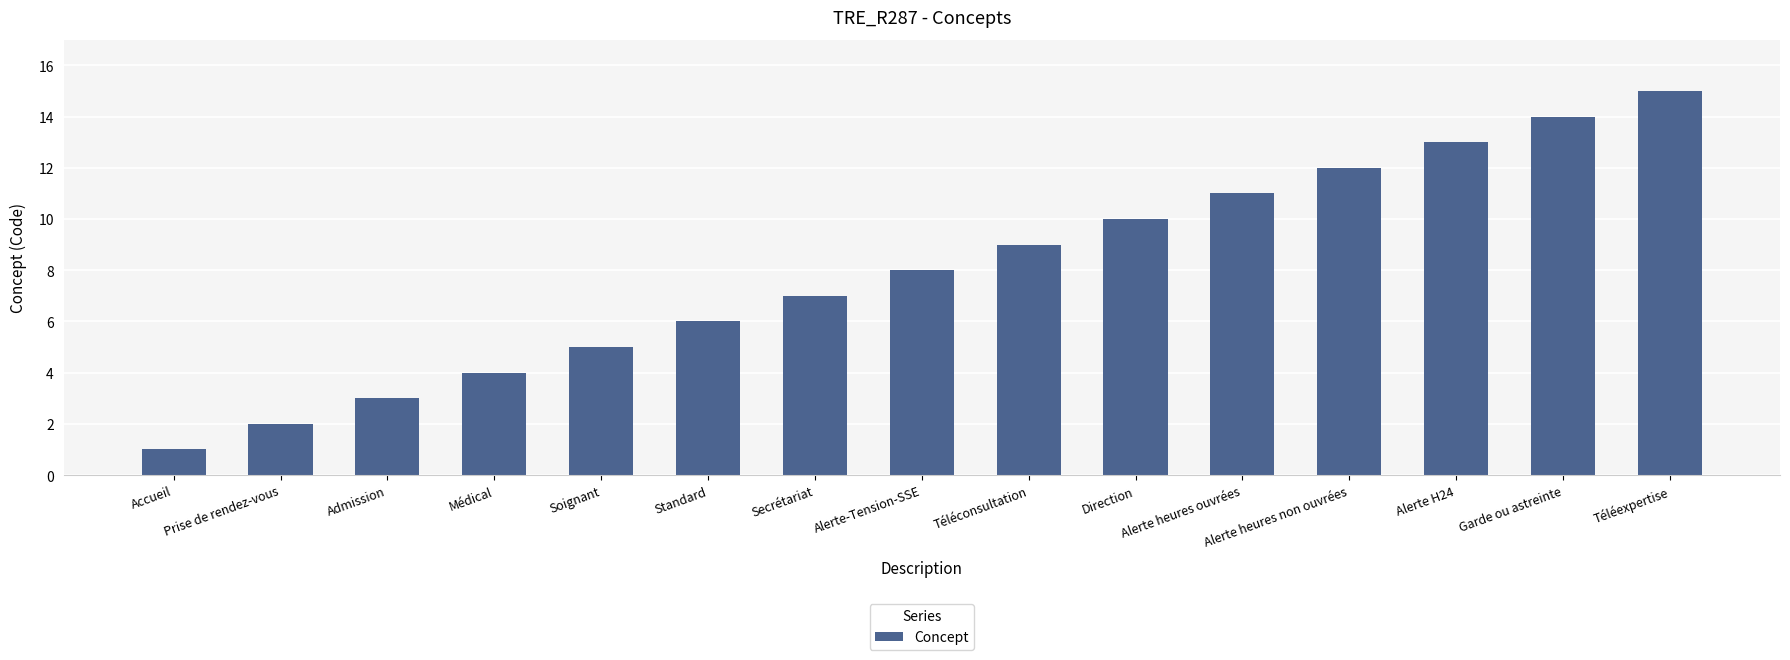

The chart shows a value of 7 at Secrétariat. True or false?

True